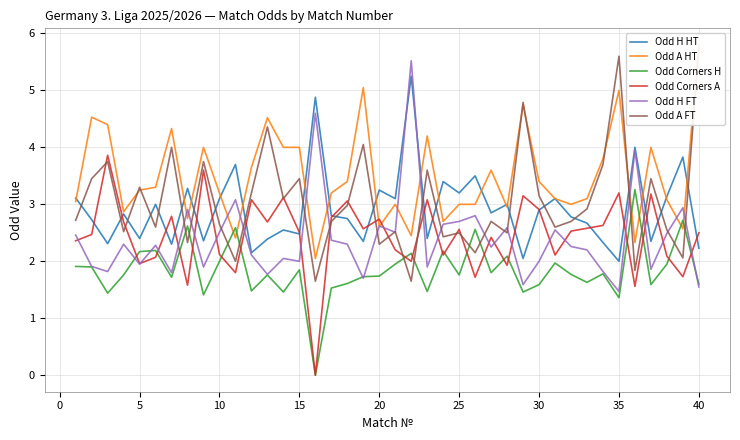

What value does the Odd Corners A series have at 40?

2.5